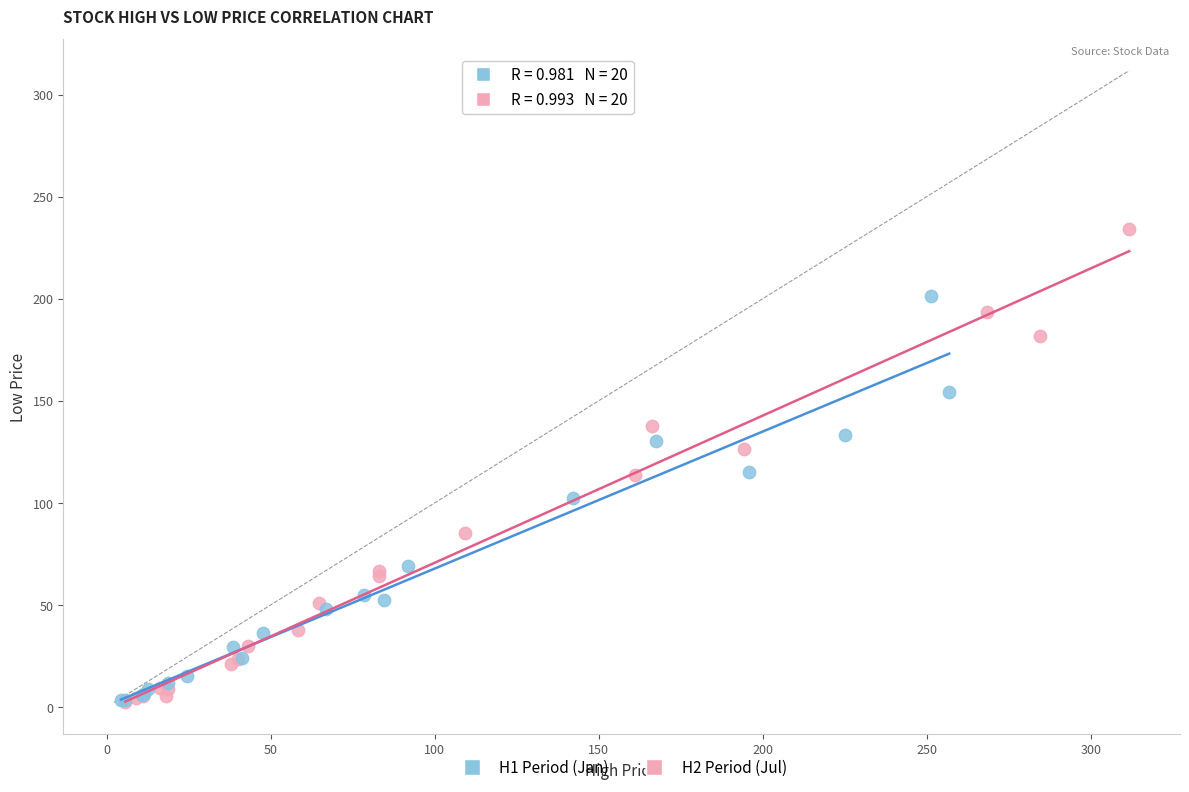

What are all the series names shown in the legend?

H1 Period (Jan), H2 Period (Jul)